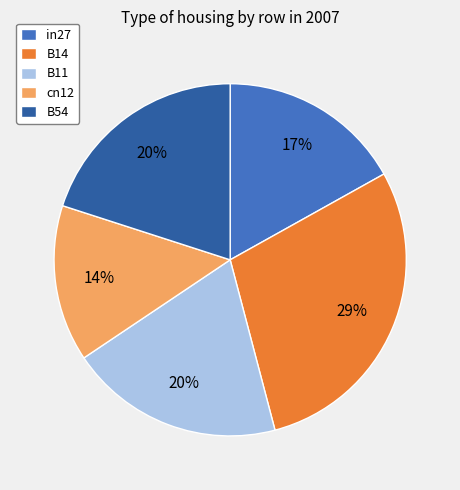

True or false: in27 accounts for 17% of the total.

True